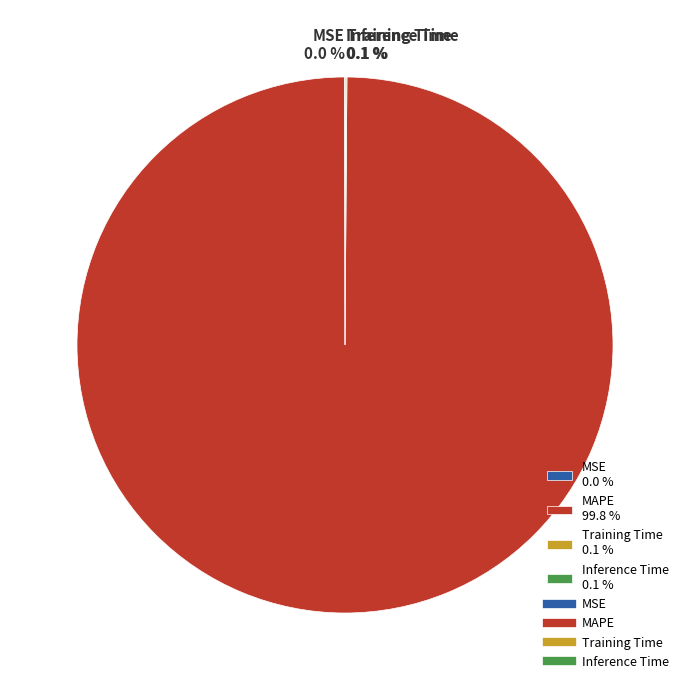

Is there a majority slice in this chart?

Yes